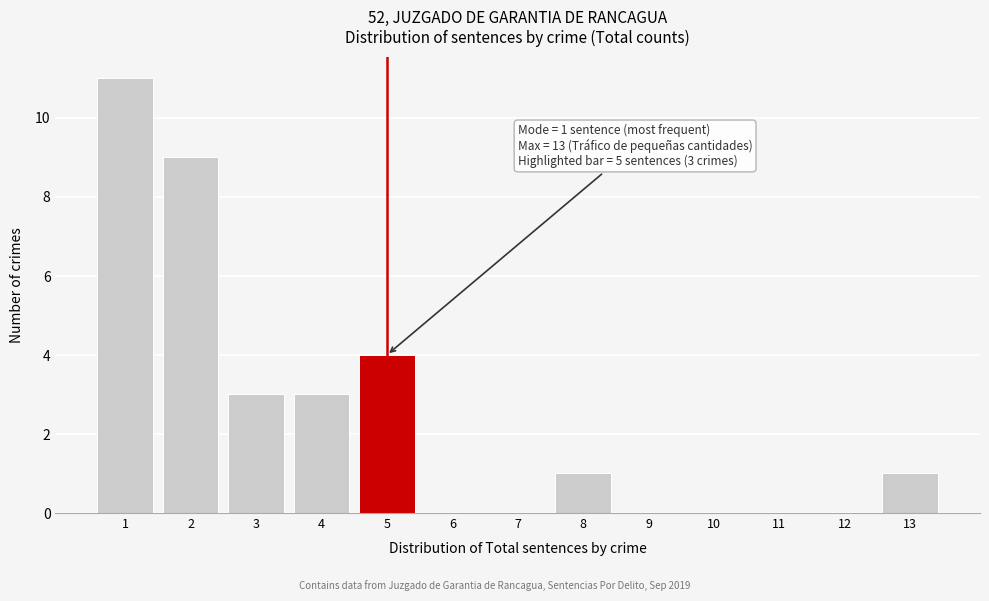

Over which range of the x-axis is the bar tallest?

0.5 to 1.5